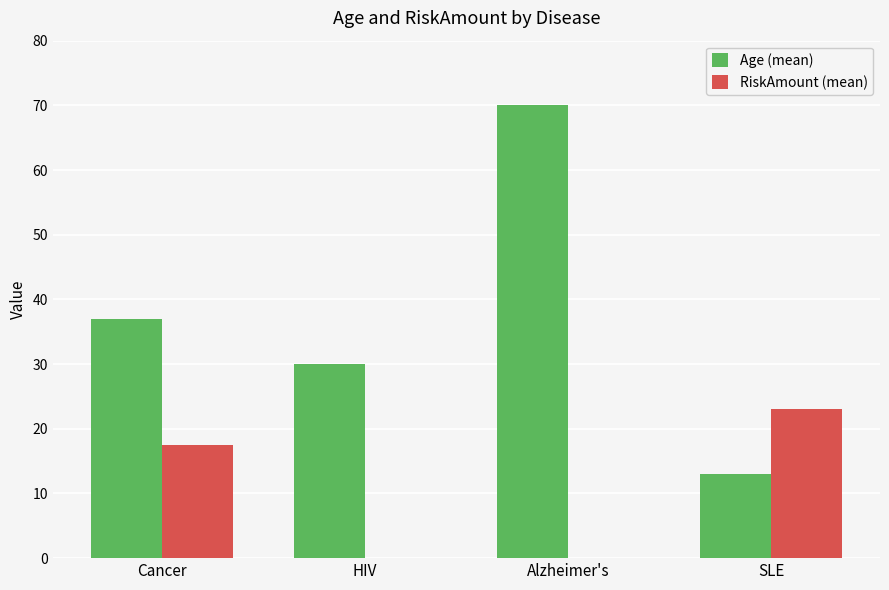

Reading left to right, list all the values displayed in this chart.

Age (mean): 37.0	30.0	70.0	13.0
RiskAmount (mean): 17.5	0.0	0.0	23.0